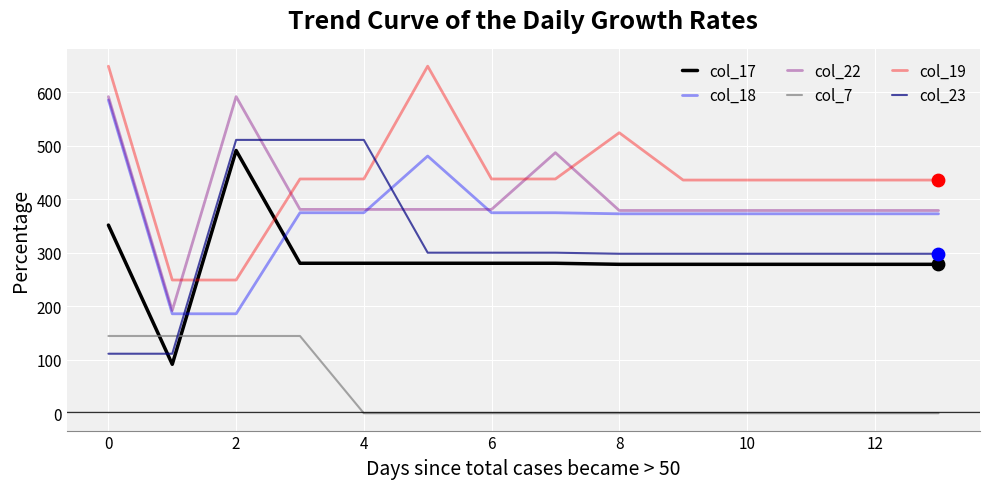

What are all the series names shown in the legend?

col_17, col_18, col_22, col_7, col_19, col_23